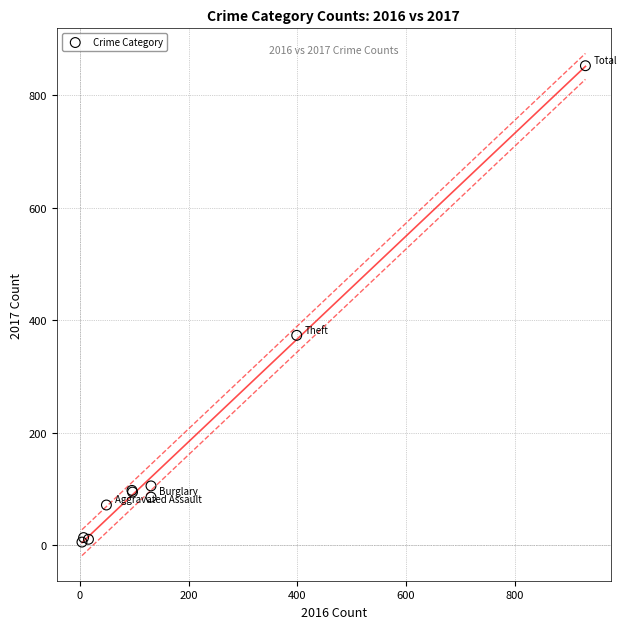

What Y value in the scatter plot is closest to 429?

373